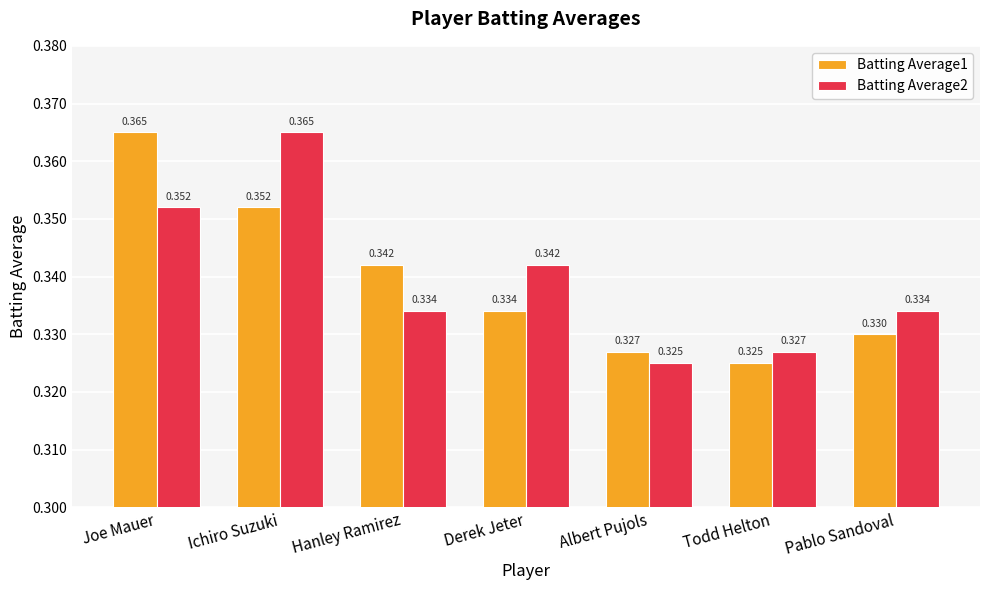

Where is Batting Average1 nearest to the value 0?

Todd Helton